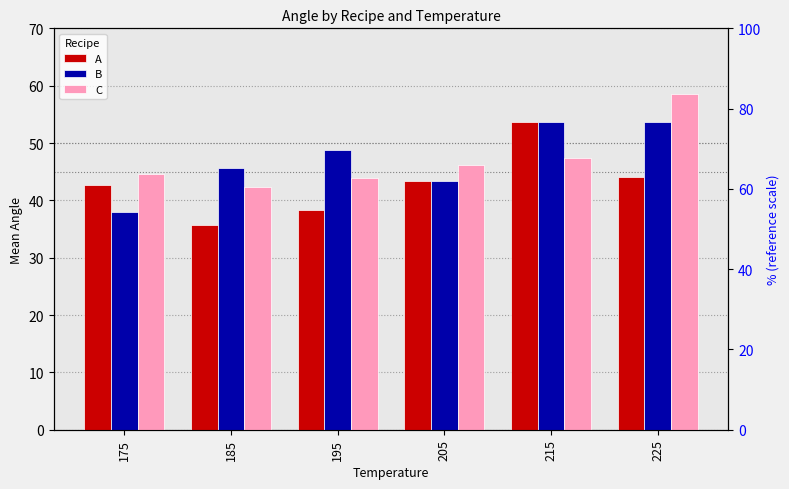

What is the average value of the A series?

43.0